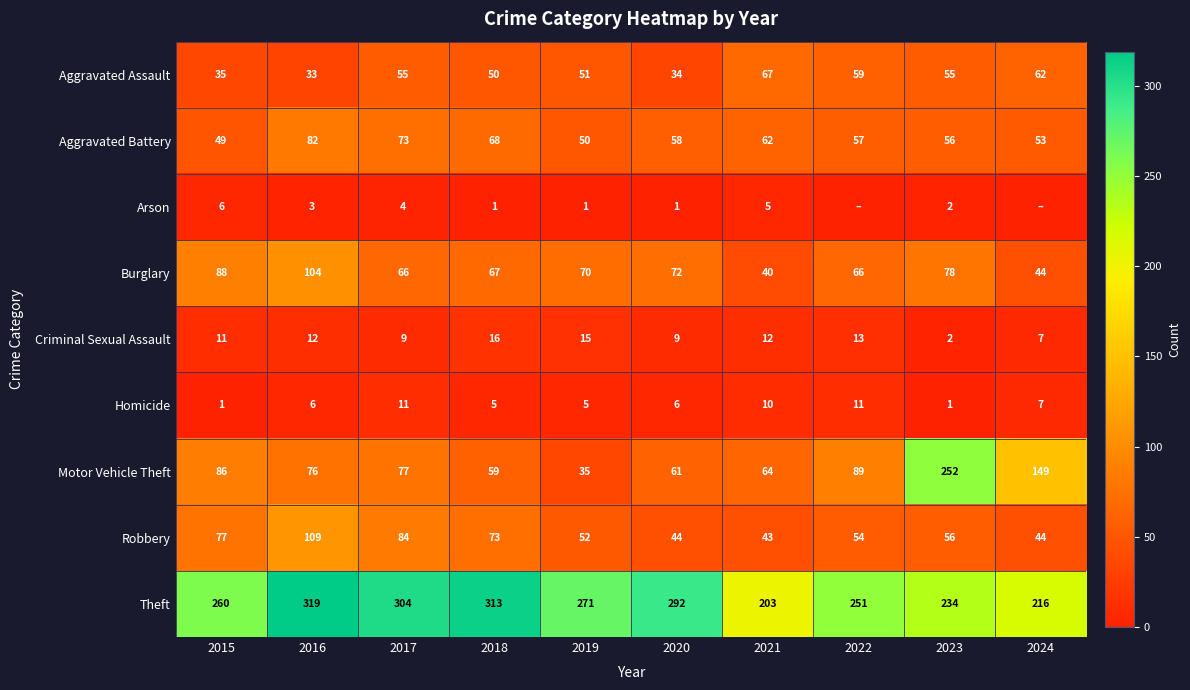

What is the difference between the Aggravated Battery values at 2018 and 2022?

11